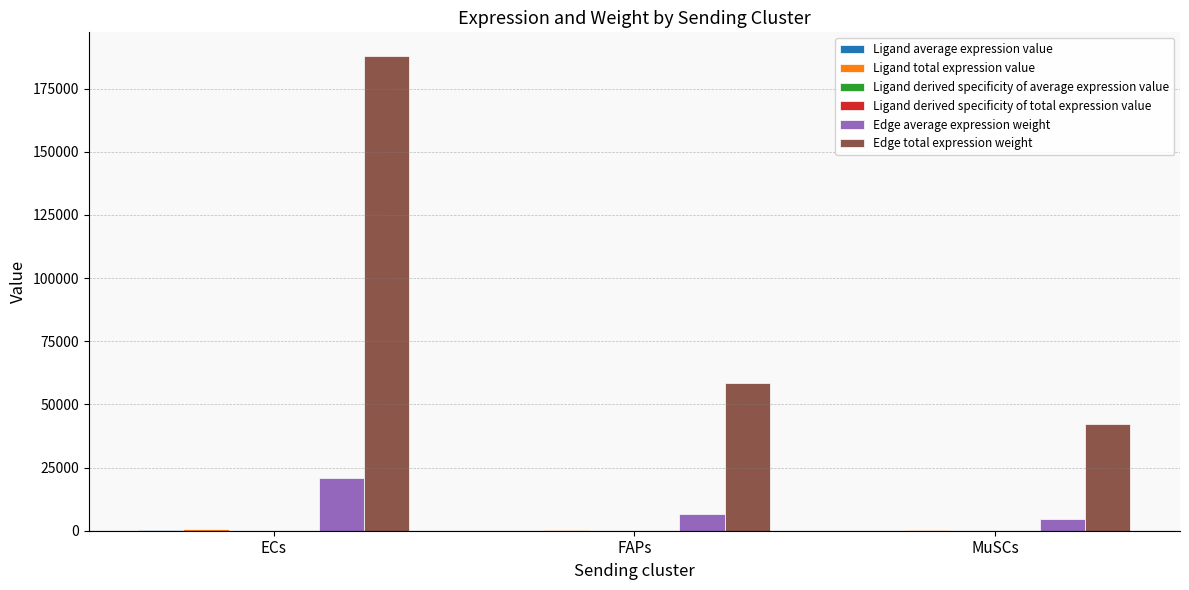

What is the maximum value shown in the chart?

187858.8